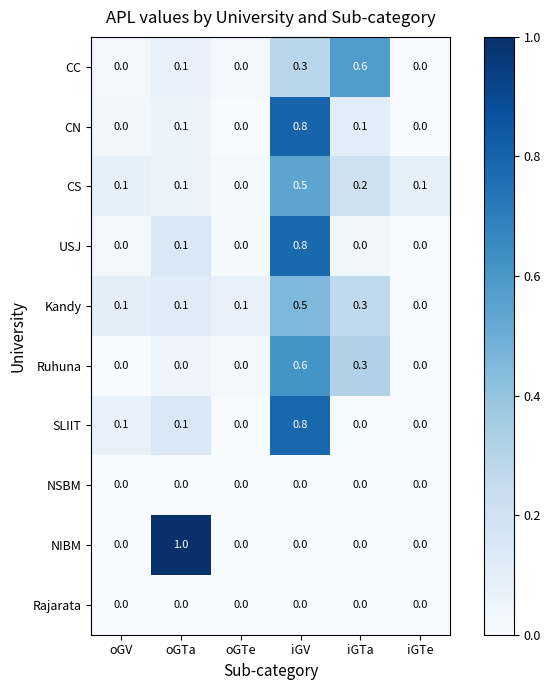

What is the difference between the maximum and minimum values in the CN series?

0.8